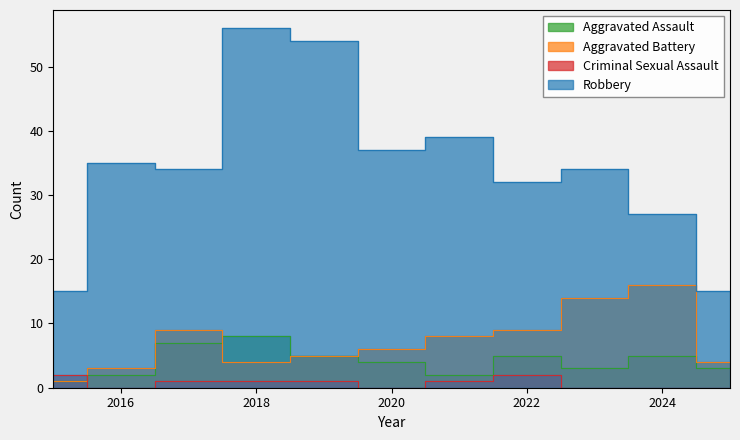

Reading left to right, extract all data points from this chart.

Aggravated Assault: 1	2	7	8	5	4	2	5	3	5	3
Aggravated Battery: 1	3	9	4	5	6	8	9	14	16	4
Criminal Sexual Assault: 2	0	1	1	1	0	1	2	0	0	0
Robbery: 15	35	34	56	54	37	39	32	34	27	15